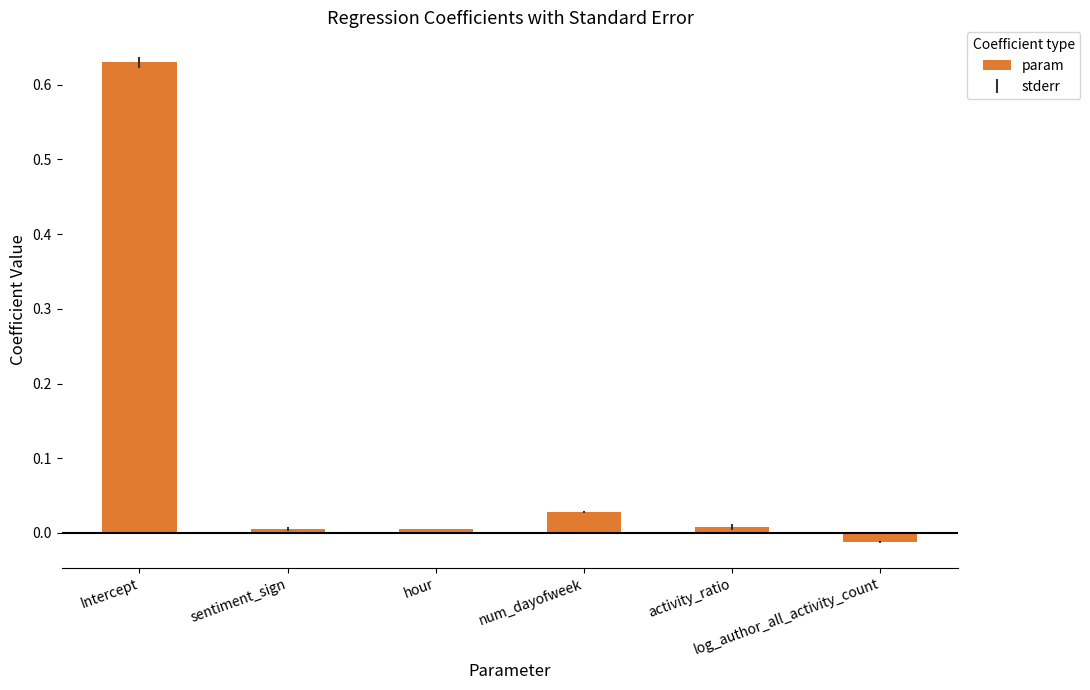

How many data points does each series have?

6